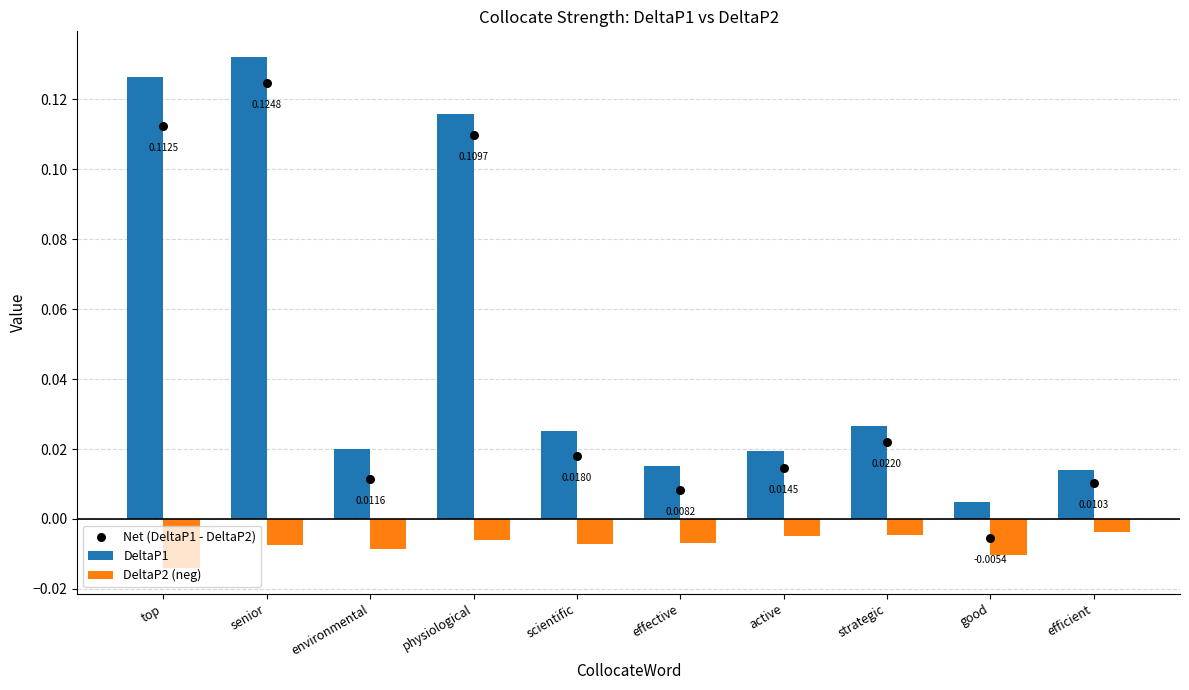

Which series reaches the minimum Y coordinate?

DeltaP2 (neg)